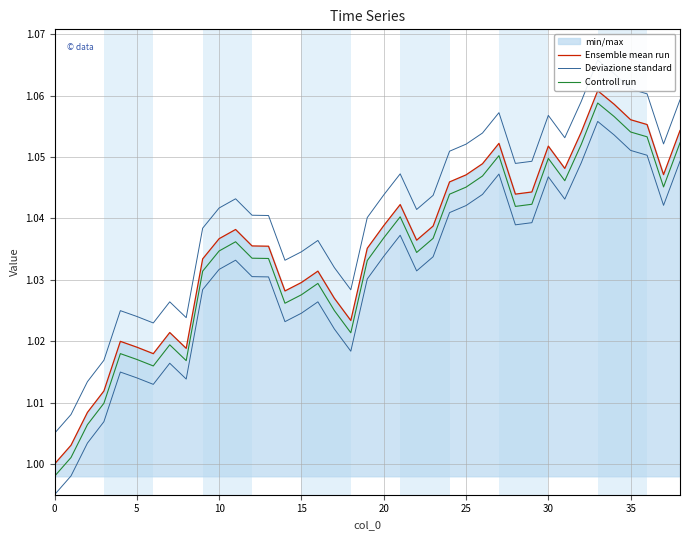

True or false: Ensemble mean run and Controll run cross at least once.

False